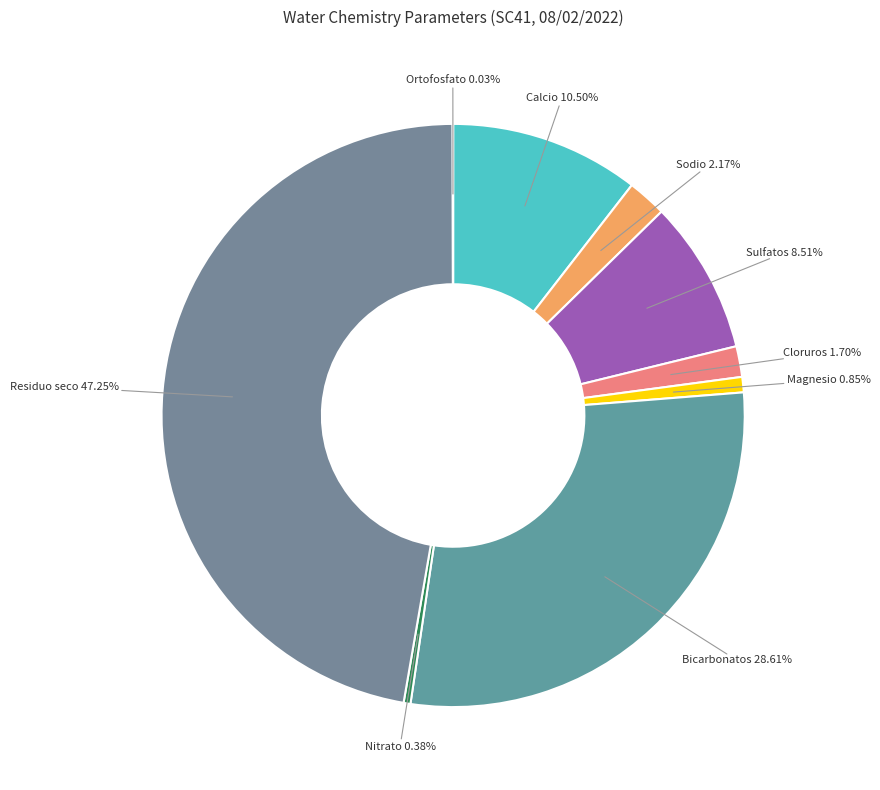

Between Bicarbonatos and Nitrato, which is larger?

Bicarbonatos